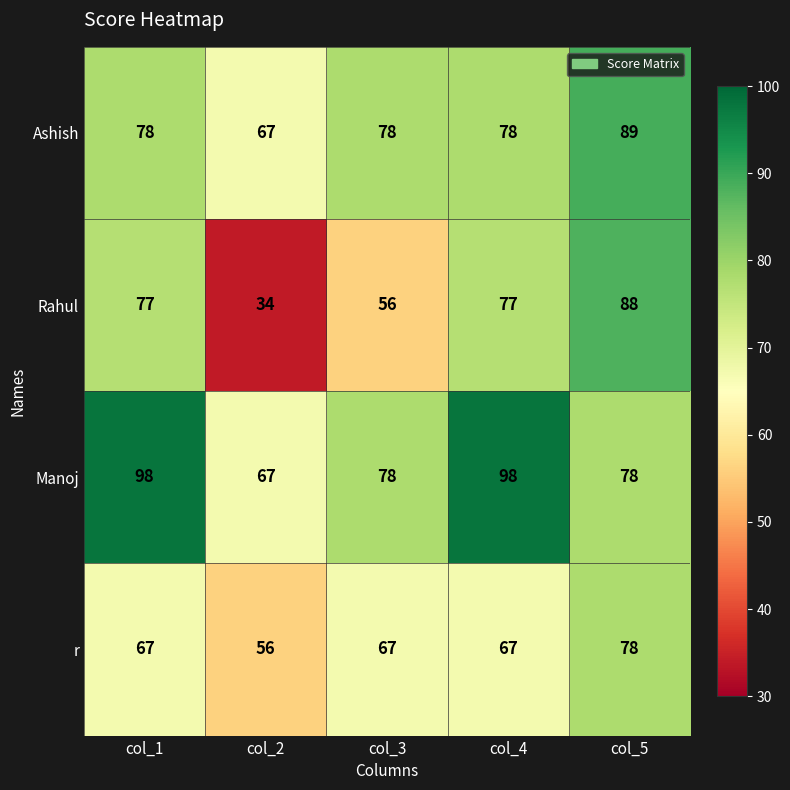

What is the total value across all series at col_1?

320